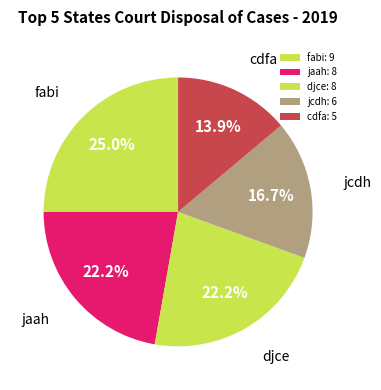

Count the number of slices in the pie.

5